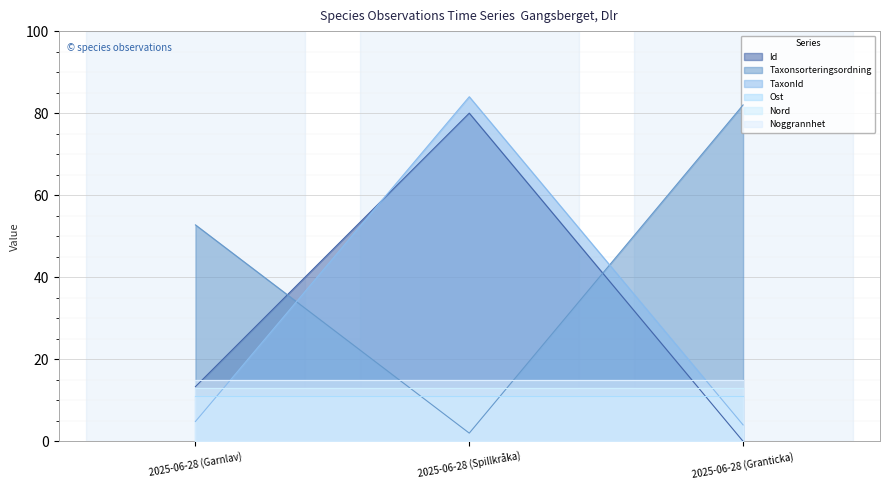

Rank the categories by TaxonId value from lowest to highest.

2025-06-28 (Granticka), 2025-06-28 (Garnlav), 2025-06-28 (Spillkråka)